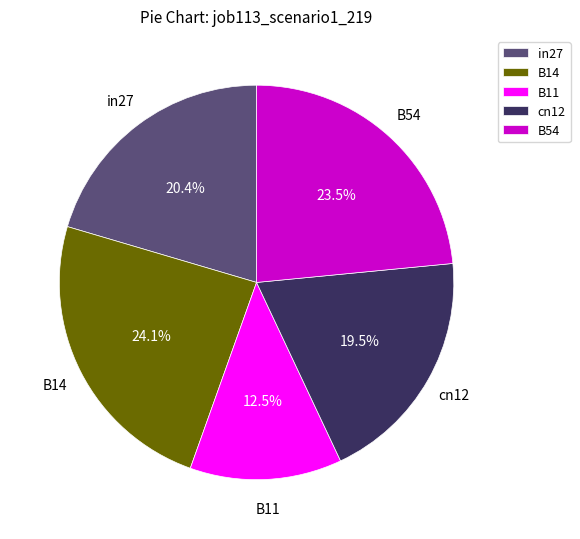

Between B11 and B14, which is larger?

B14